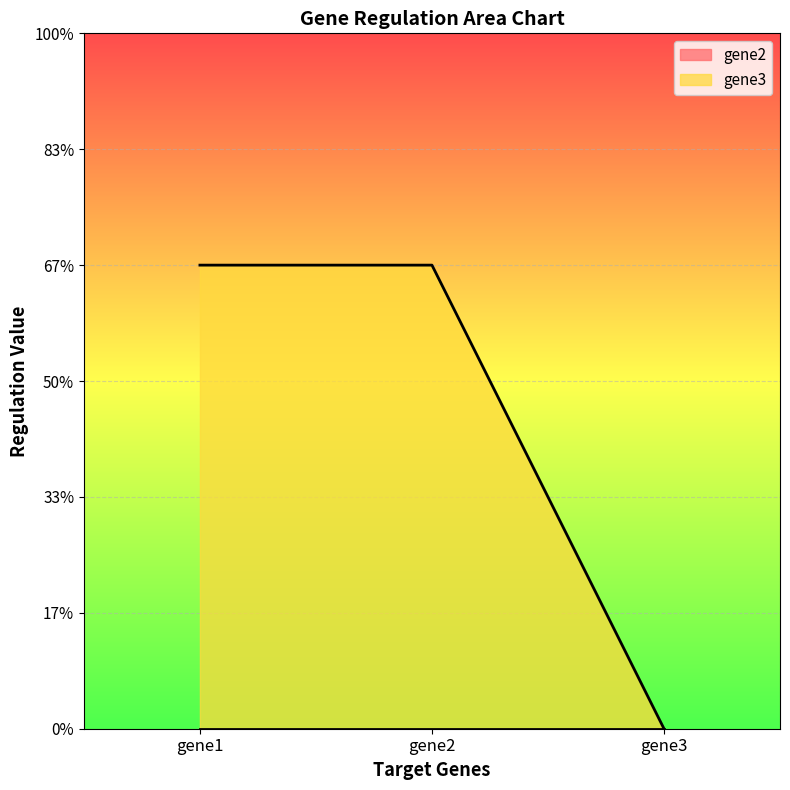

At which category does the chart reach its minimum across all series?

gene3